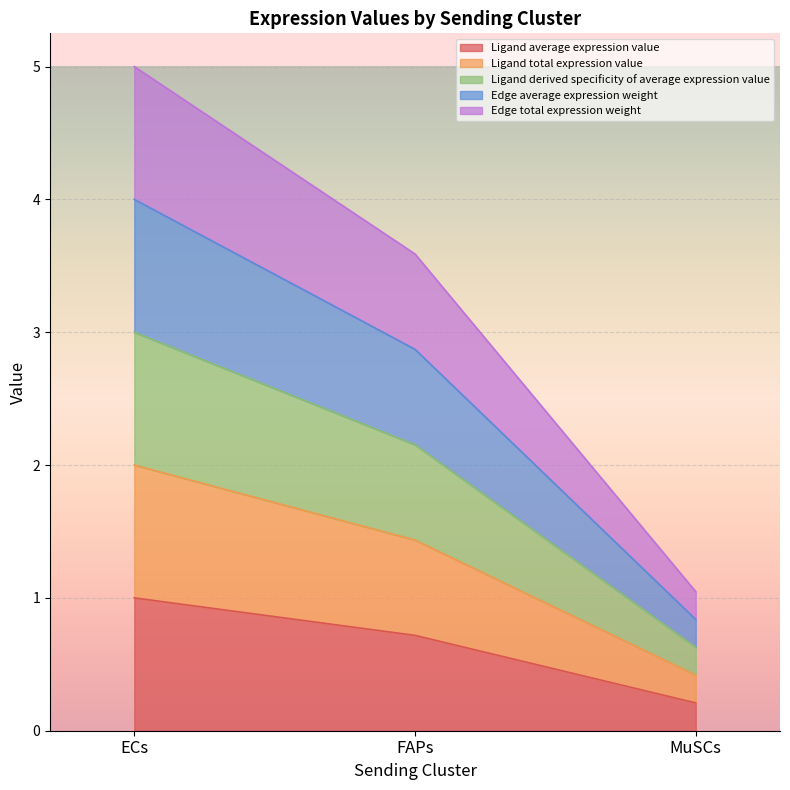

What are all the series names shown in the legend?

Ligand average expression value, Ligand total expression value, Ligand derived specificity of average expression value, Edge average expression weight, Edge total expression weight